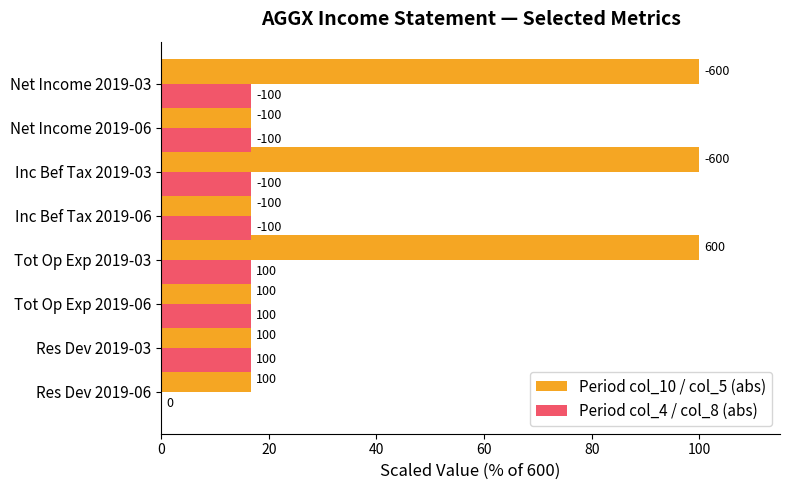

List the series in order of their overall mean, highest first.

Period col_10 / col_5 (abs), Period col_4 / col_8 (abs)